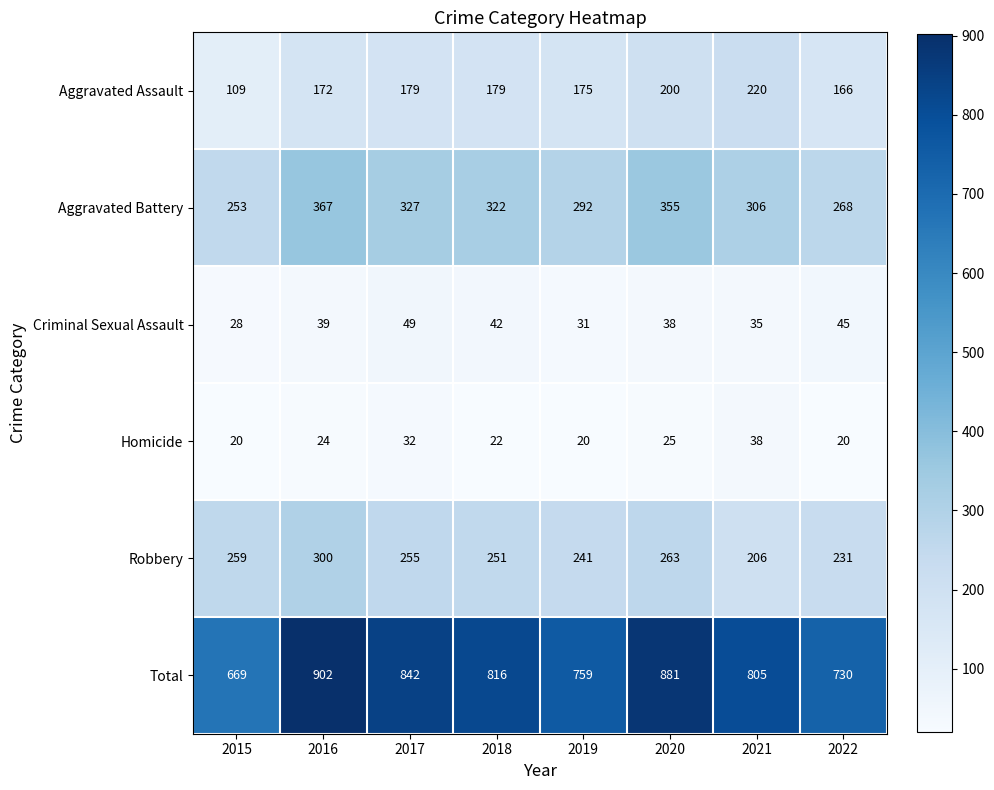

What is the average value of the Aggravated Battery series?

311